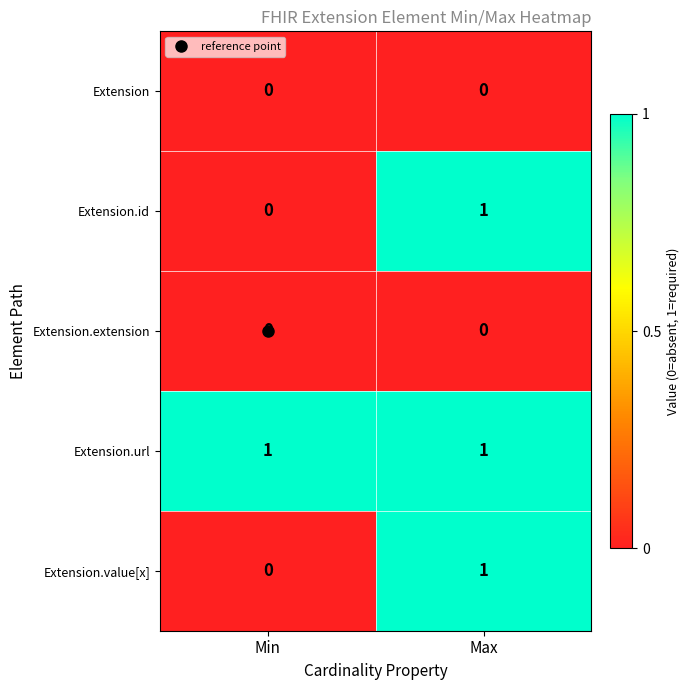

True or false: Extension.extension has a value of 0 at Max.

True